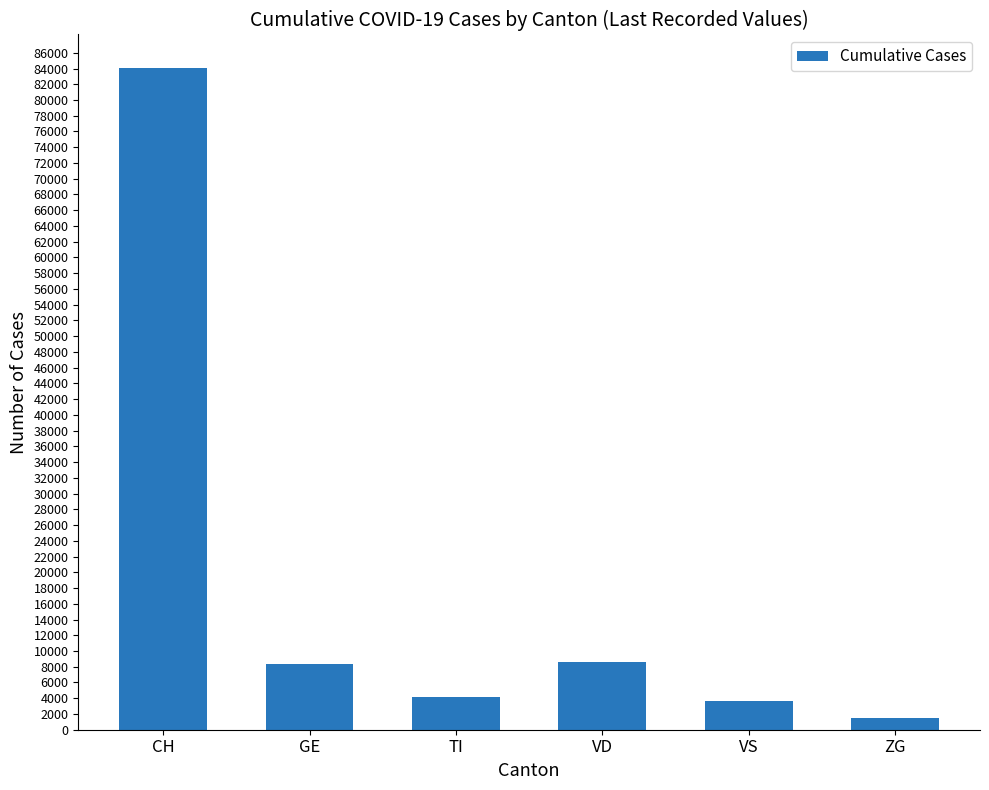

What is the difference between the maximum and minimum values?

82623